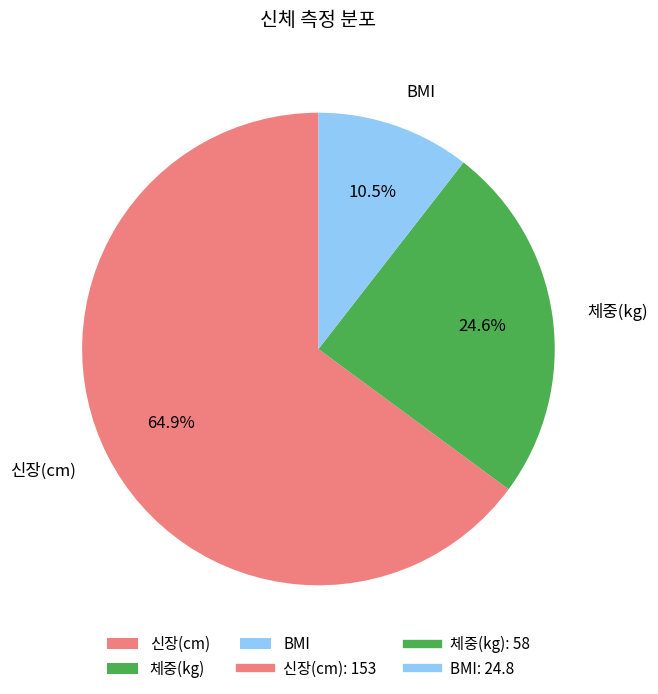

The BMI slice represents 17% of the pie. True or false?

False